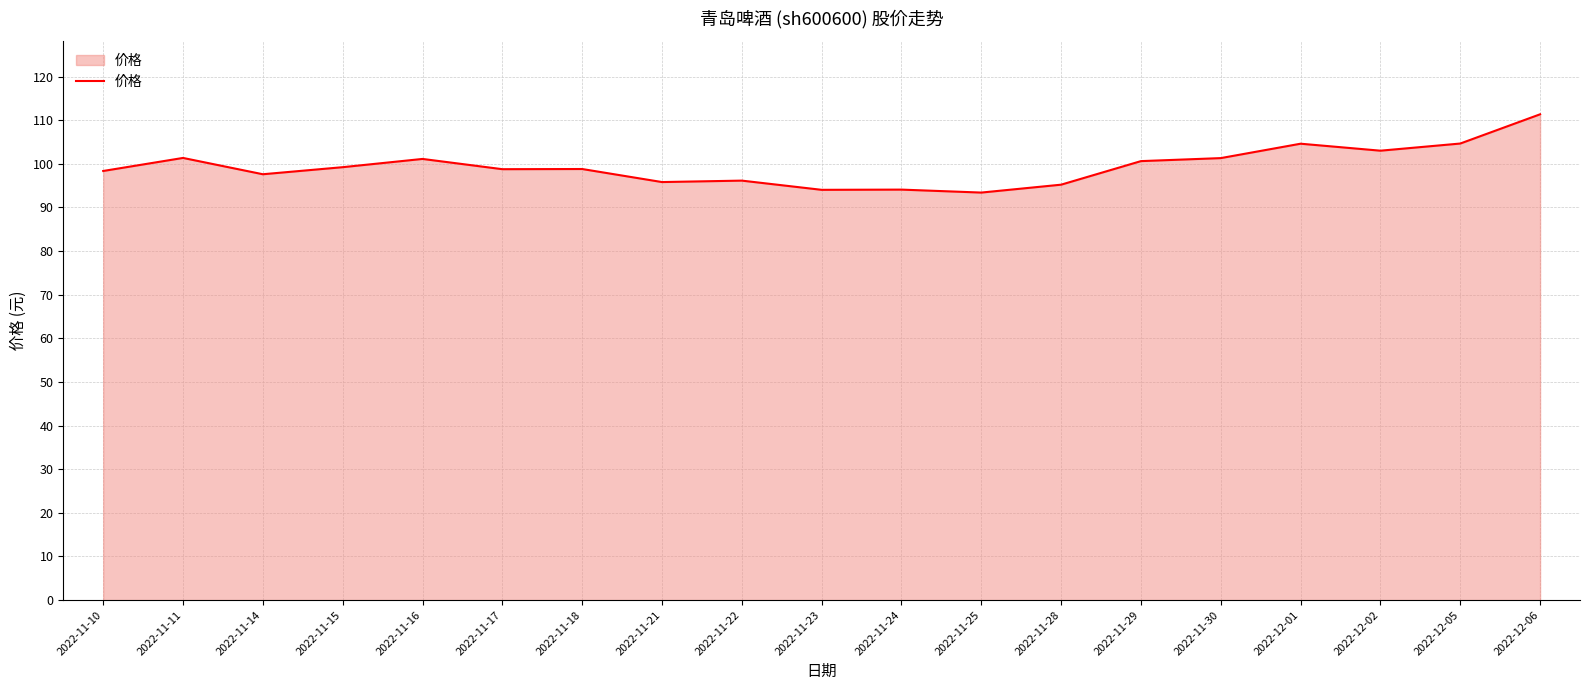

What position from the left is 2022-11-22?

9